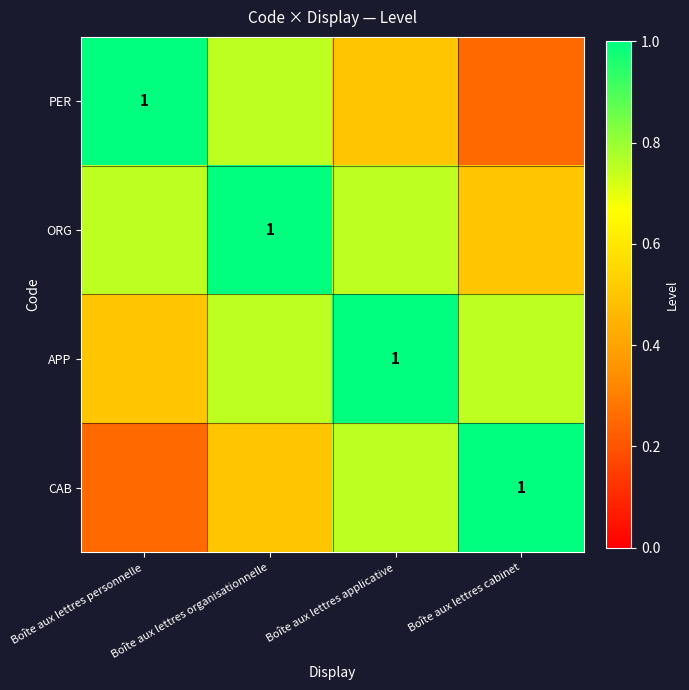

What value does the CAB series have at Boîte aux lettres personnelle?

0.2